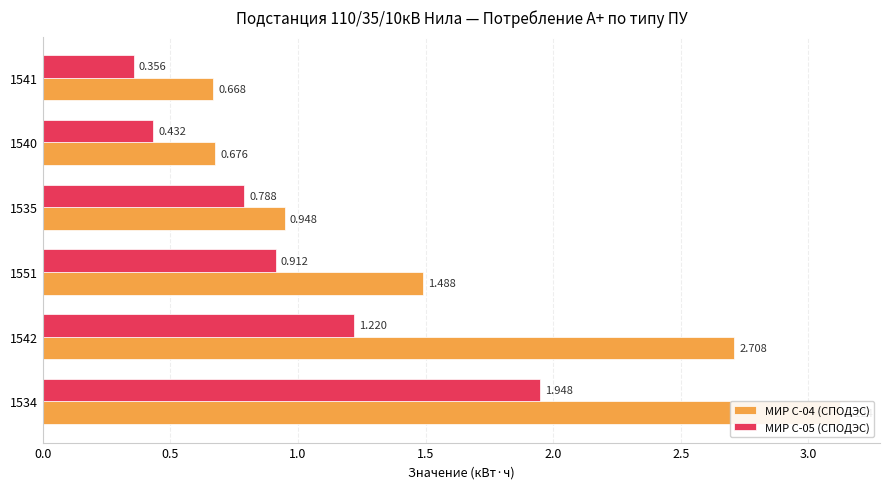

How many distinct data groups are displayed?

2